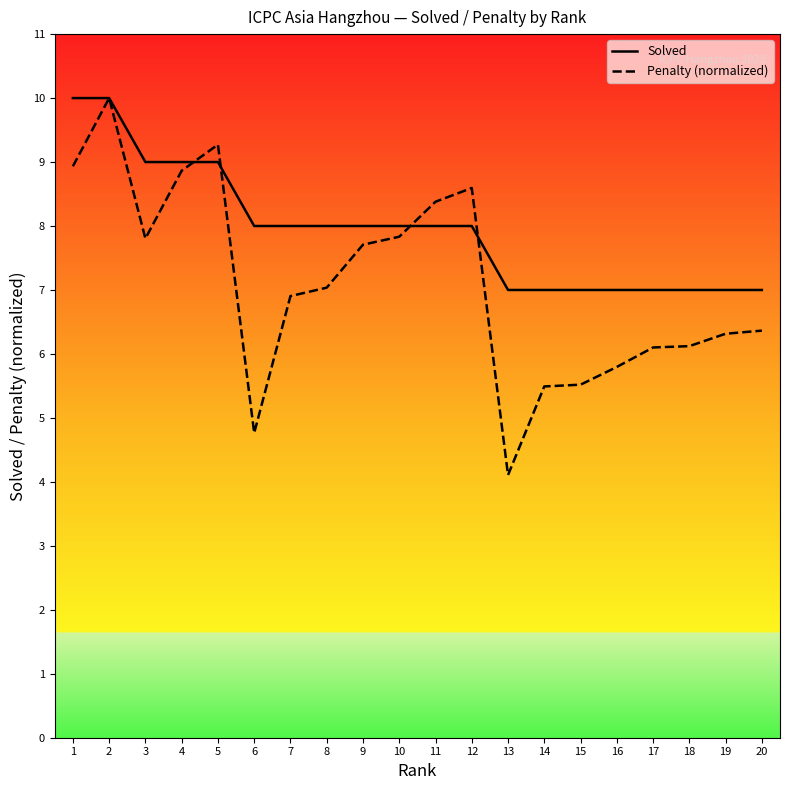

Where is the first local minimum for Penalty (normalized)?

3